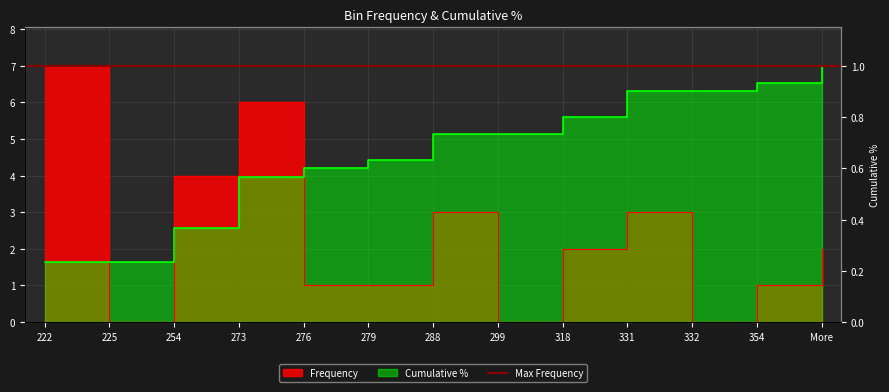

At 279, list the series in order from largest to smallest.

Cumulative %, Frequency